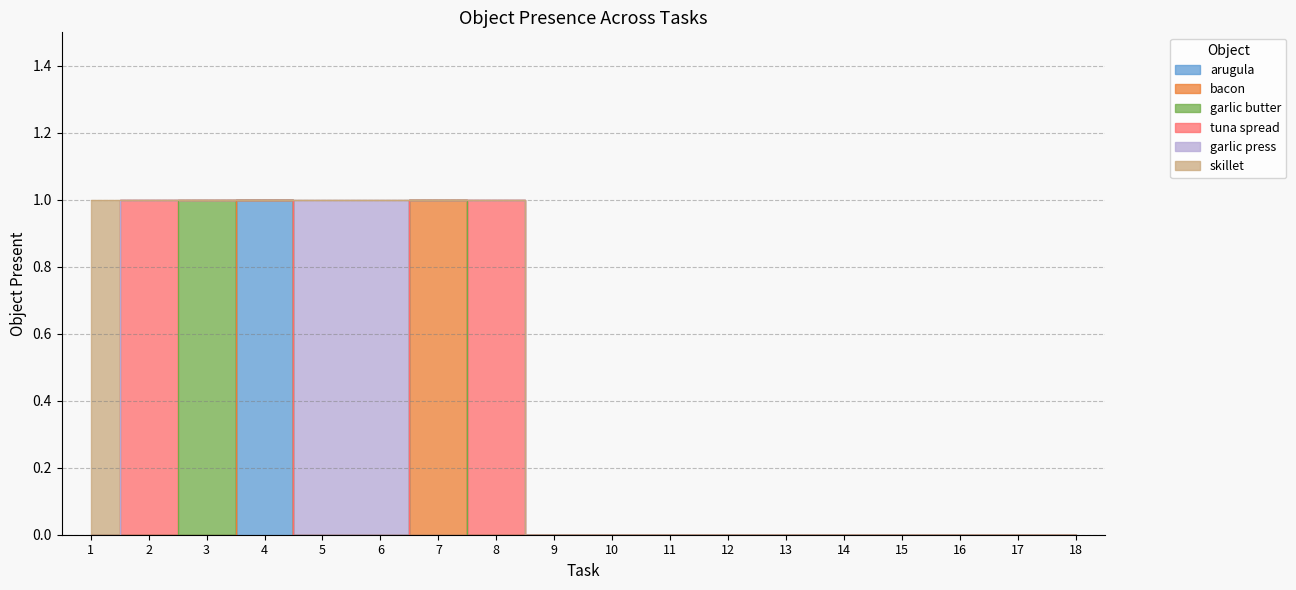

Does the chart display data point markers on the line(s)?

No